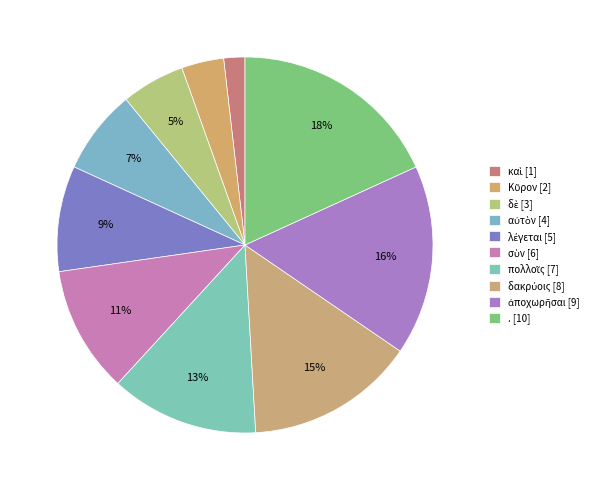

Count the number of slices in the pie.

10